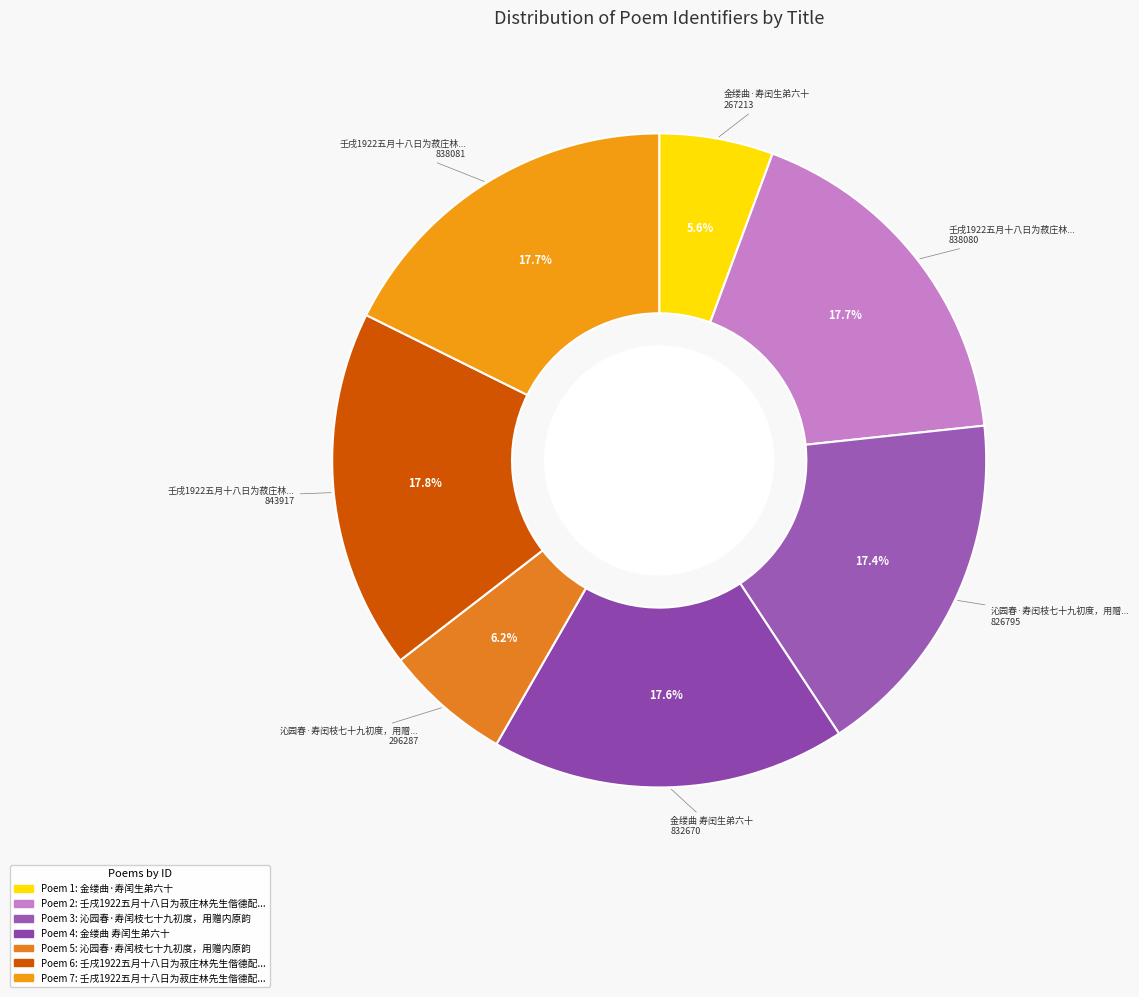

Count the number of slices in the pie.

7